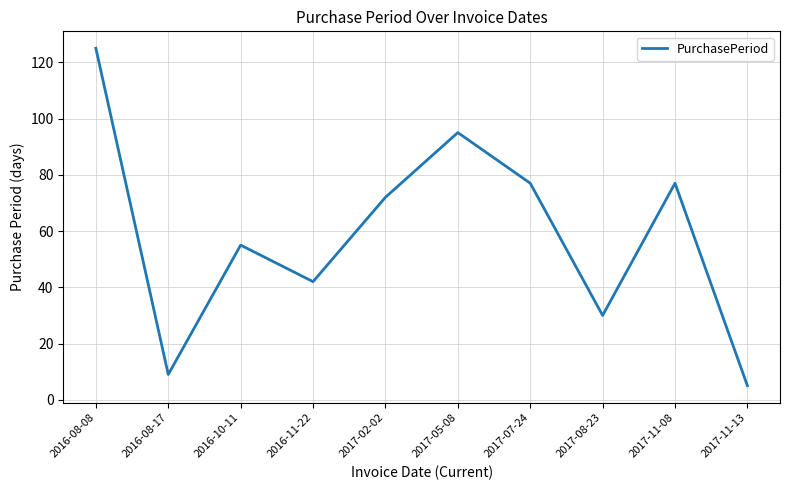

What is the difference between the maximum and minimum values?

120